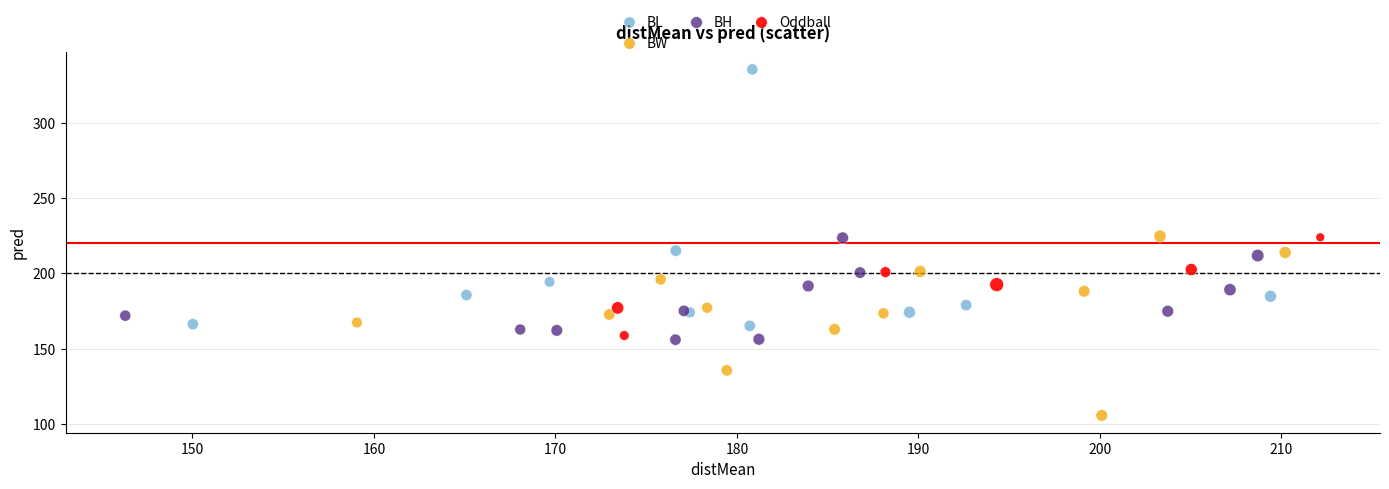

Which series has the widest spread of Y values?

BL